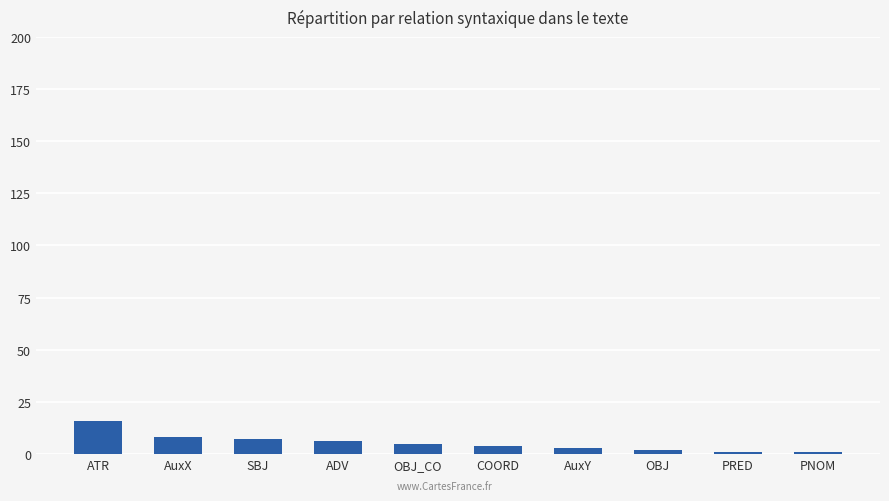

What is the greatest value displayed?

16